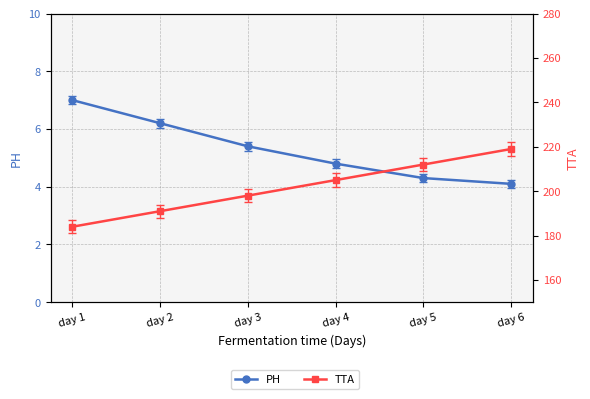

What is the total value across all series at day 3?

203.4